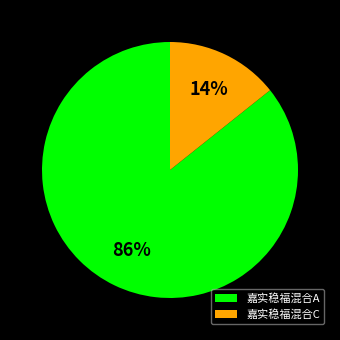

Rank the categories by value from highest to lowest.

嘉实稳福混合A, 嘉实稳福混合C